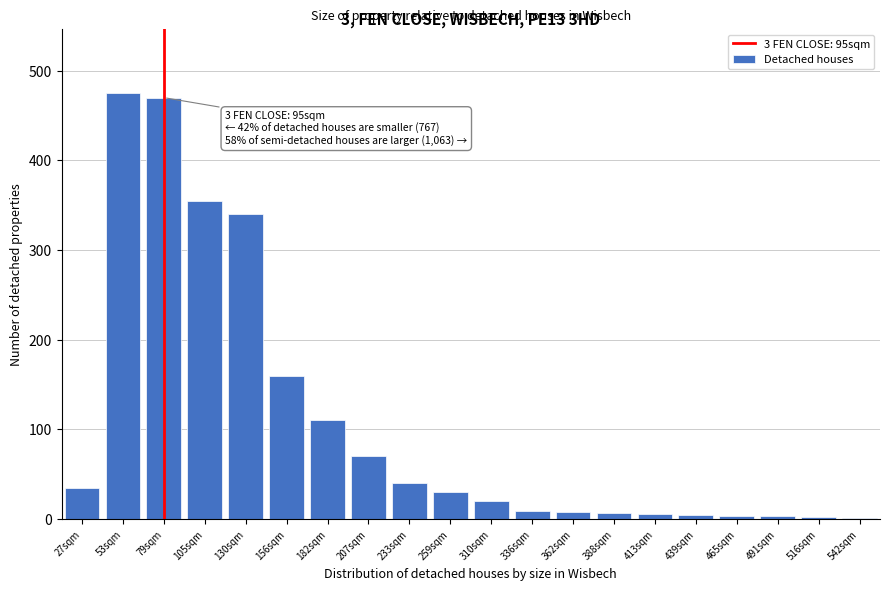

The value at 233sqm is 13. True or false?

False